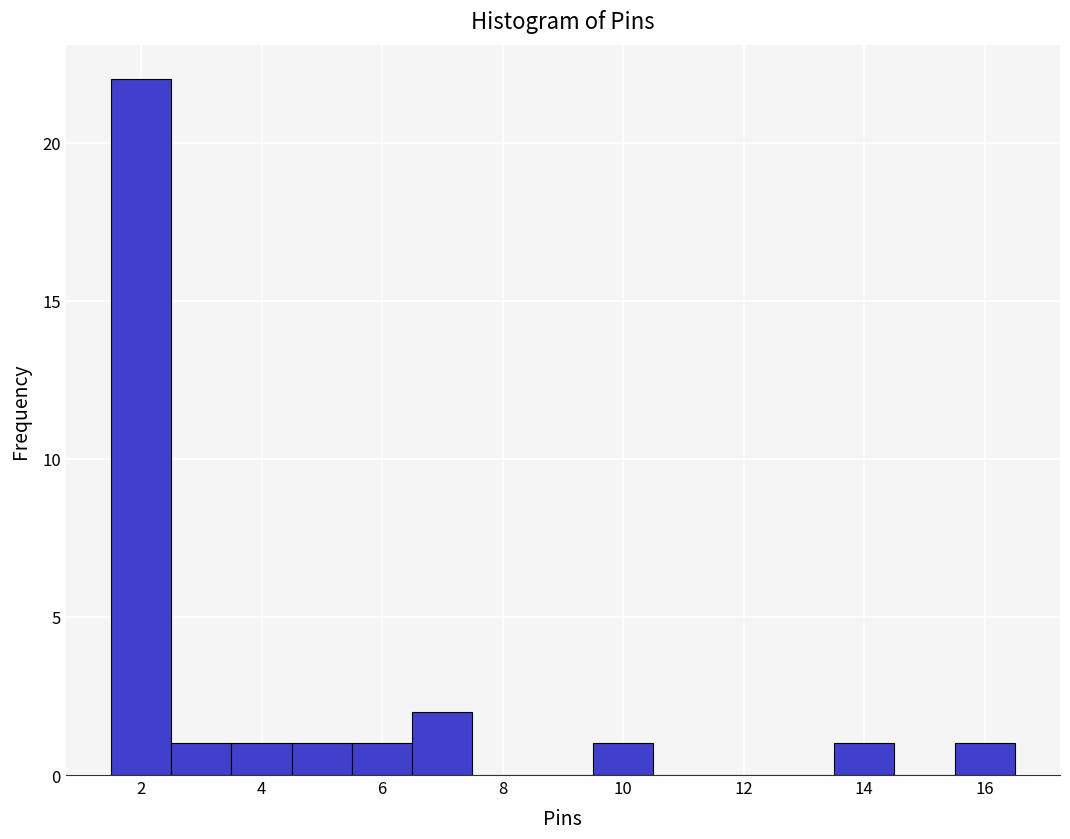

Reading left to right, list every bar in this chart as the range it spans on the x-axis followed by its height. Neither the bar edges nor the heights are printed on the chart, so give them approximately, as read against the axes.

1.5 to 2.5: 22
2.5 to 3.5: 1
3.5 to 4.5: 1
4.5 to 5.5: 1
5.5 to 6.5: 1
6.5 to 7.5: 2
7.5 to 8.5: 0
8.5 to 9.5: 0
9.5 to 10.5: 1
10.5 to 11.5: 0
11.5 to 12.5: 0
12.5 to 13.5: 0
13.5 to 14.5: 1
14.5 to 15.5: 0
15.5 to 16.5: 1